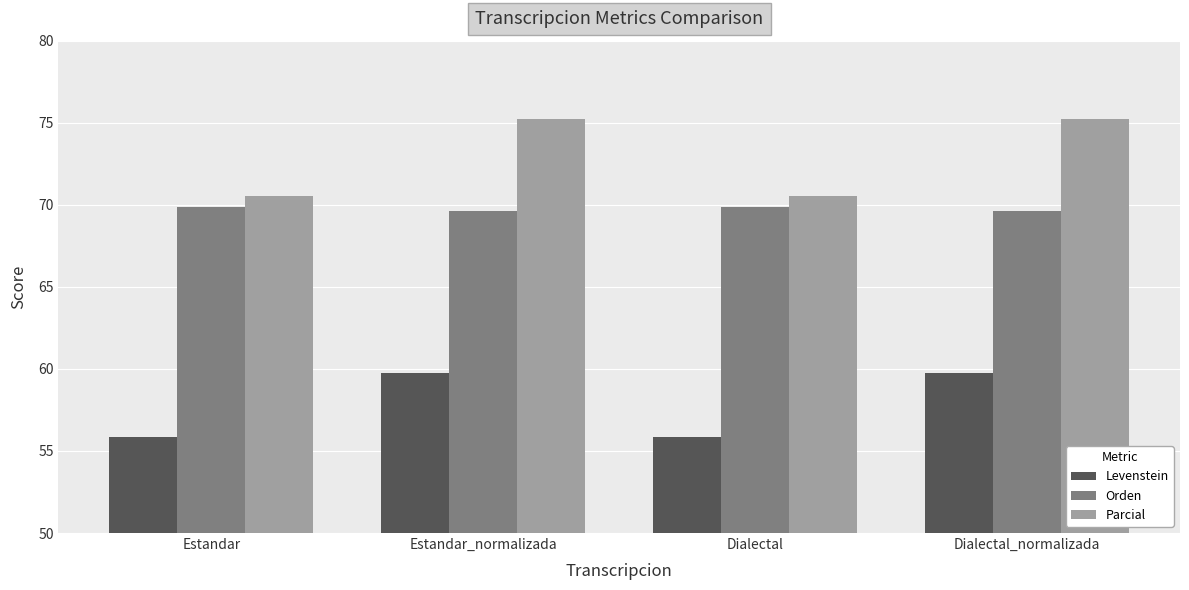

What is the difference between the maximum and second lowest values in the Parcial series?

4.7